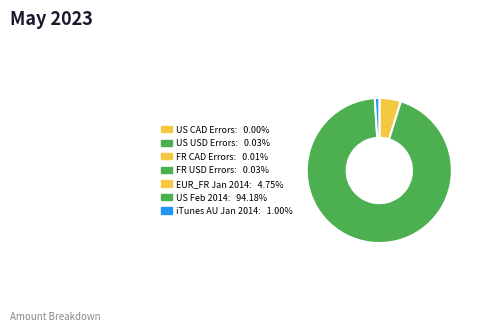

How many segments does this pie chart have?

7